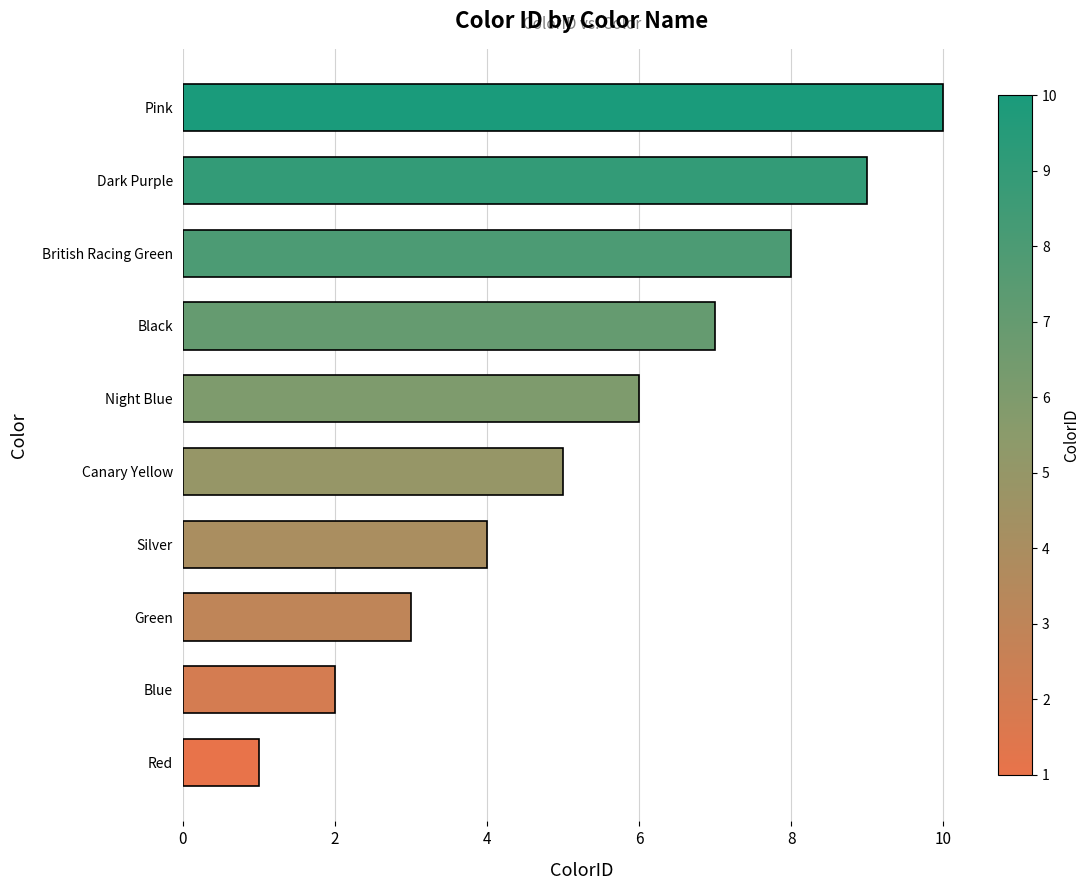

How many bars are there in total?

10